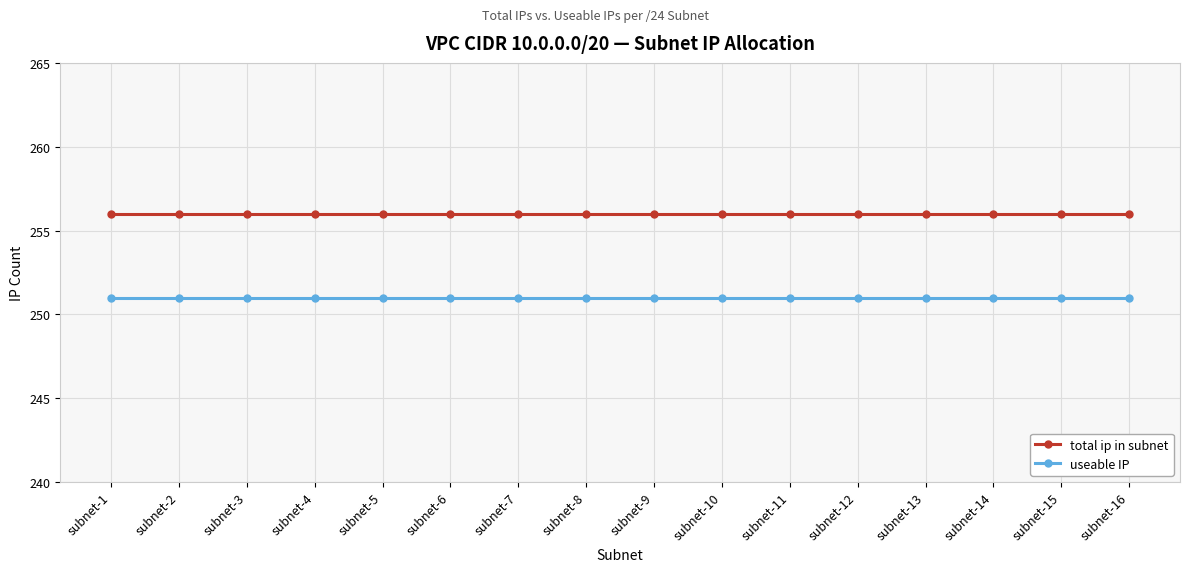

True or false: useable IP and total ip in subnet cross at least once.

False